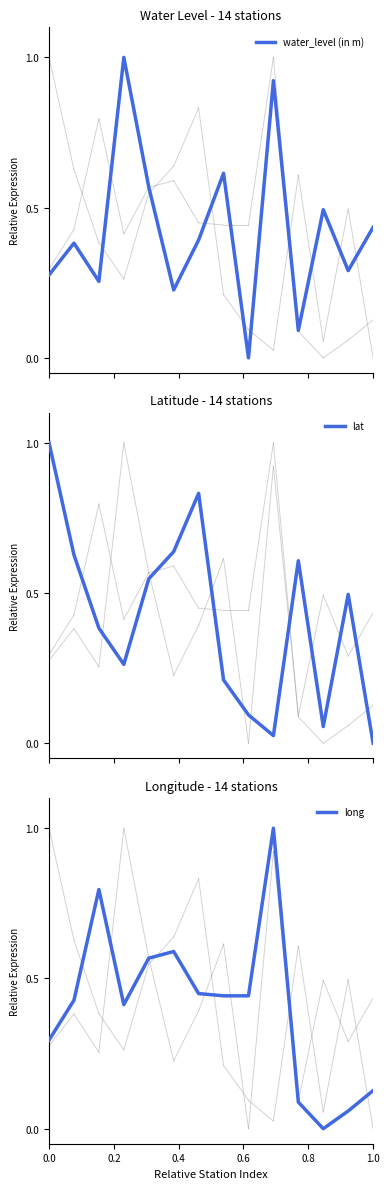

What is the sum of all water_level (in m) values?

5.9